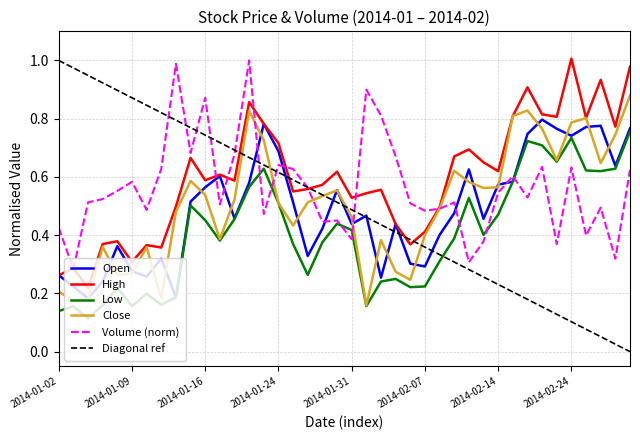

What position from the right is 2014-01-31?

20